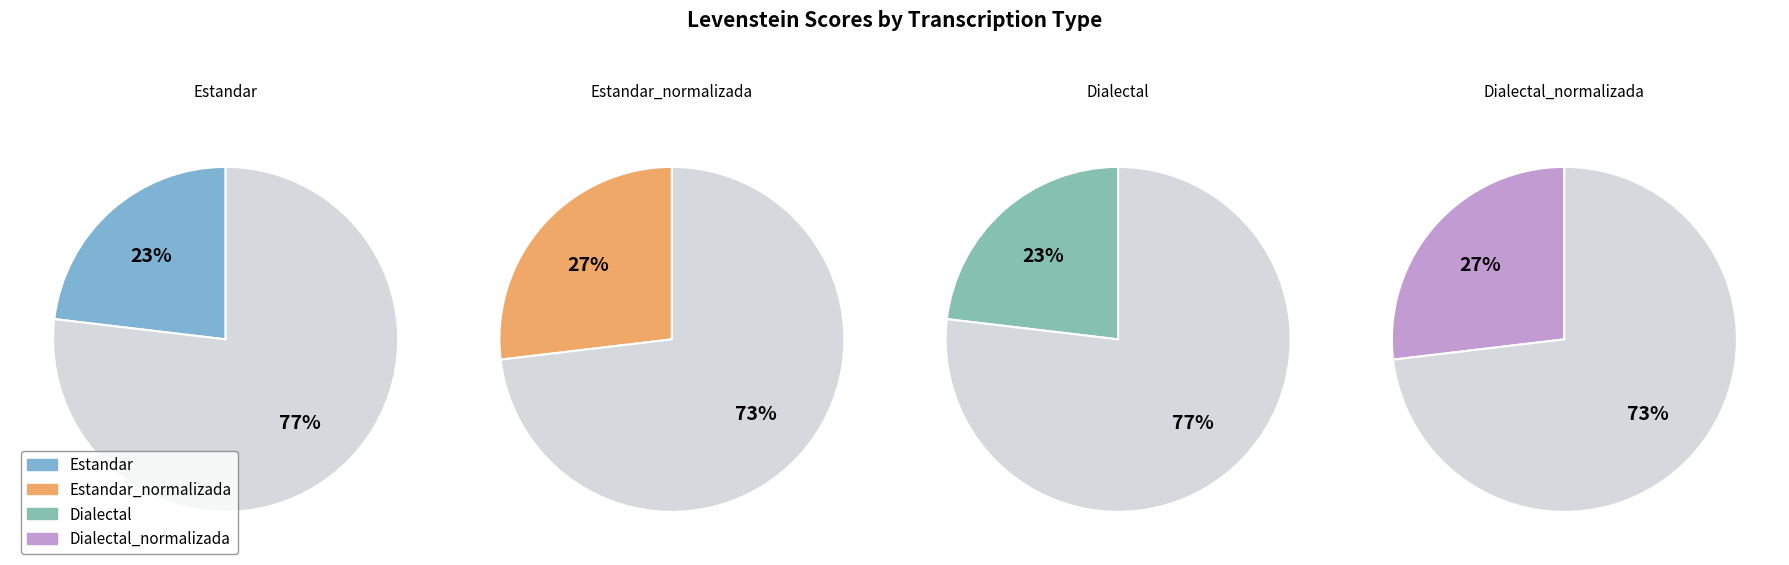

How many segments does this pie chart have?

4